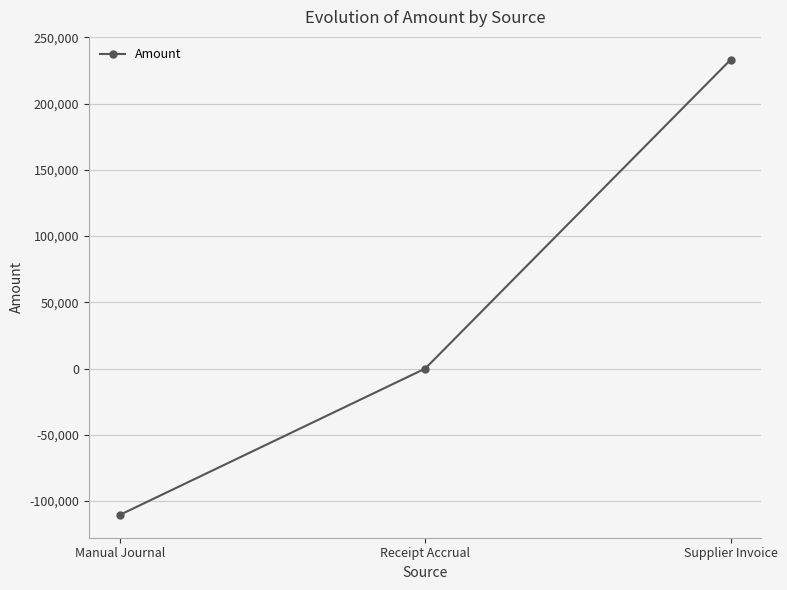

True or false: the data shows -110466.5 at Manual Journal.

True